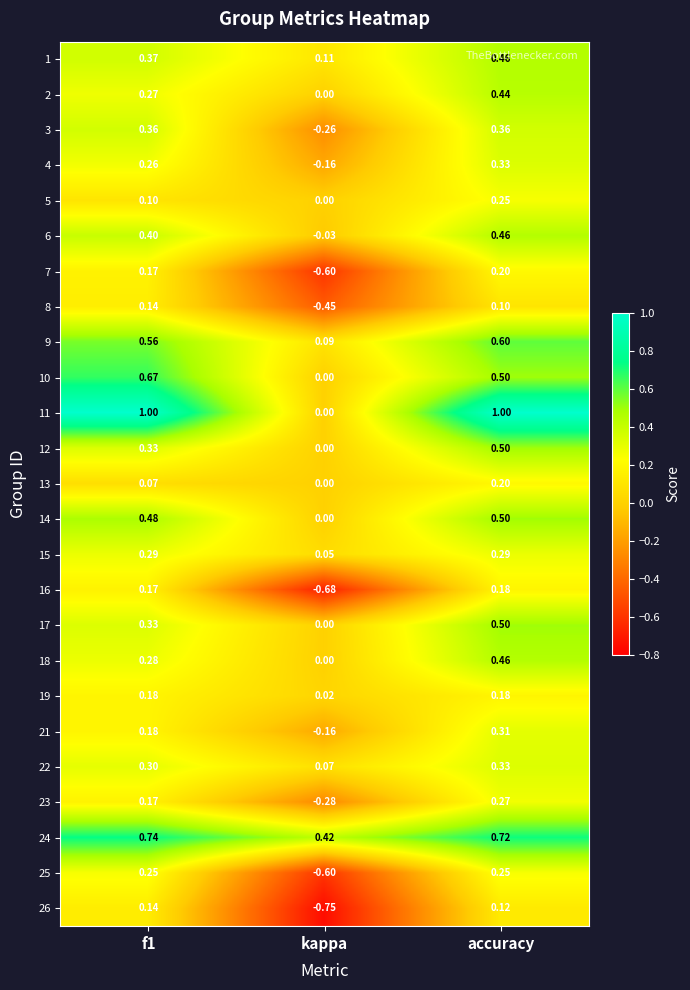

At which label does 23 reach its minimum?

kappa